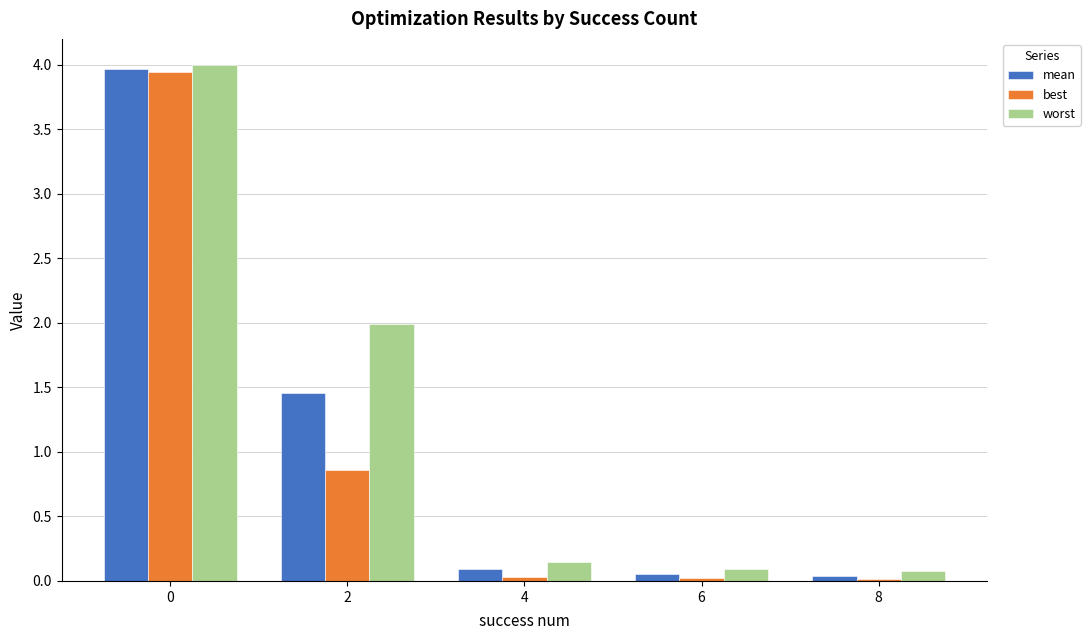

Between 2 and 6, which series saw the biggest shift?

worst